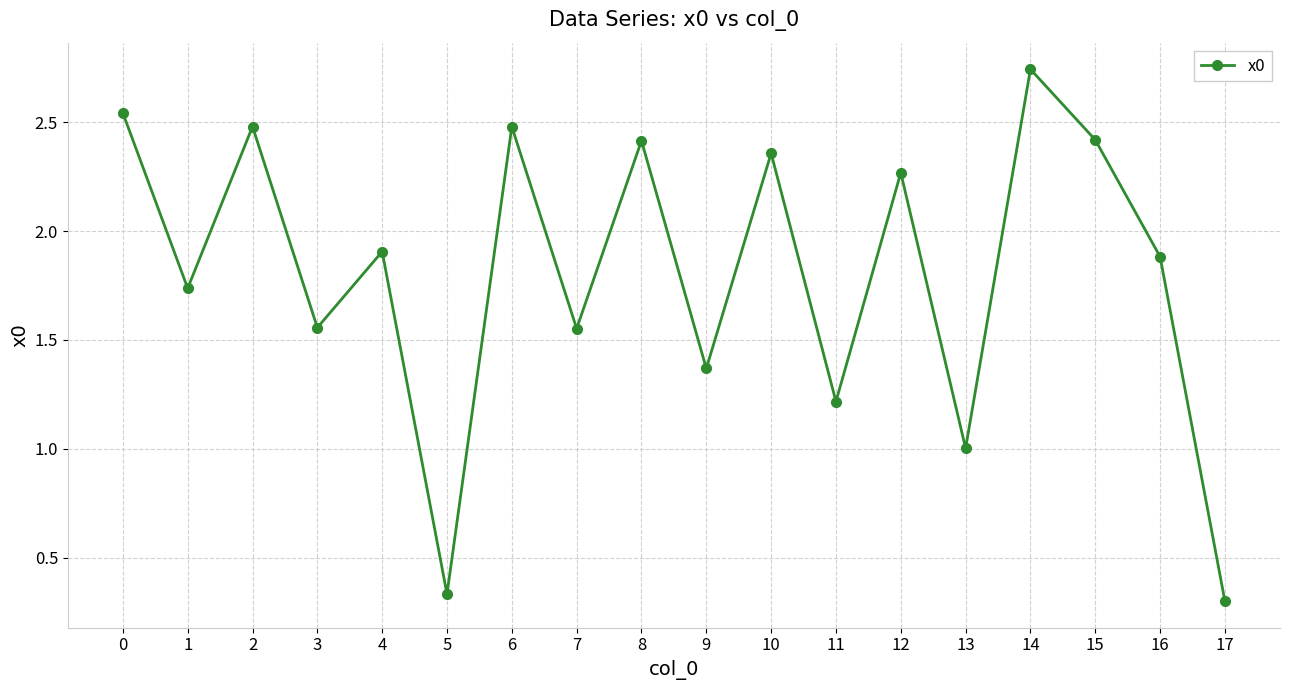

What is the difference between the second highest and second lowest values?

2.2